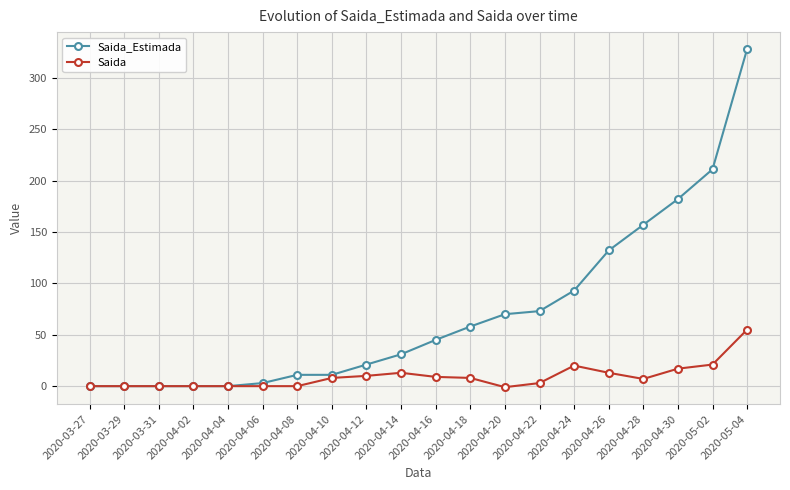

Between 2020-04-02 and 2020-04-28, which series saw the biggest shift?

Saida_Estimada